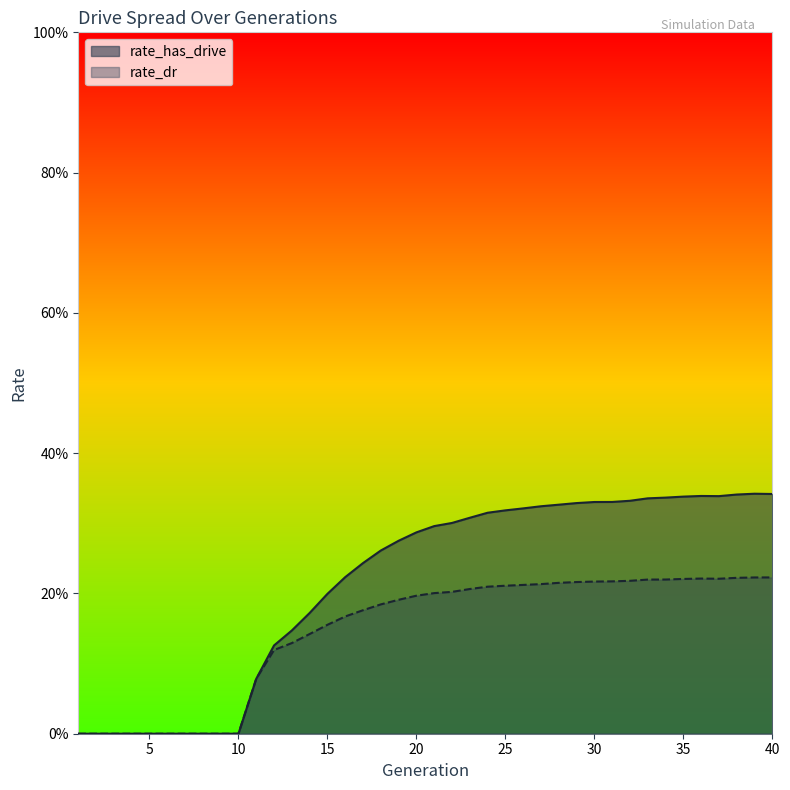

Which label corresponds to the smallest value in the chart?

1